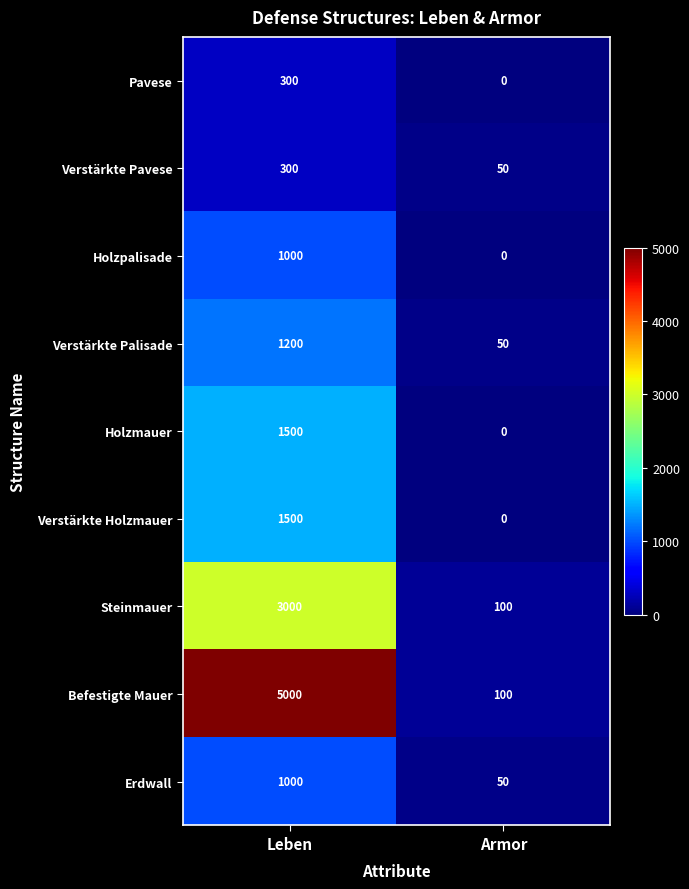

What is the approximate value of Verstärkte Holzmauer at Leben, to the nearest 10?

1500